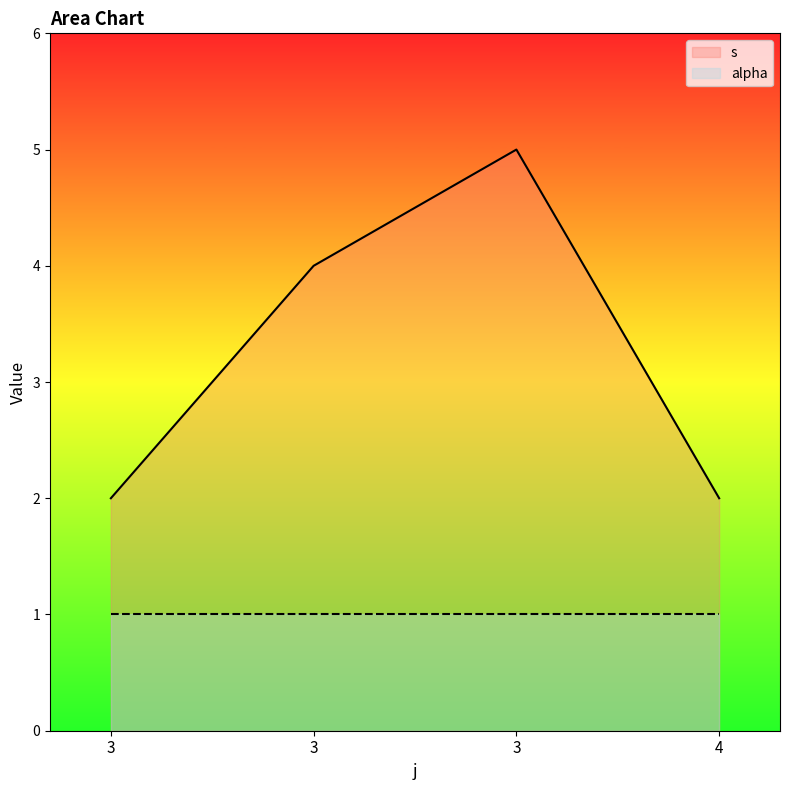

Read the value at 3.

4